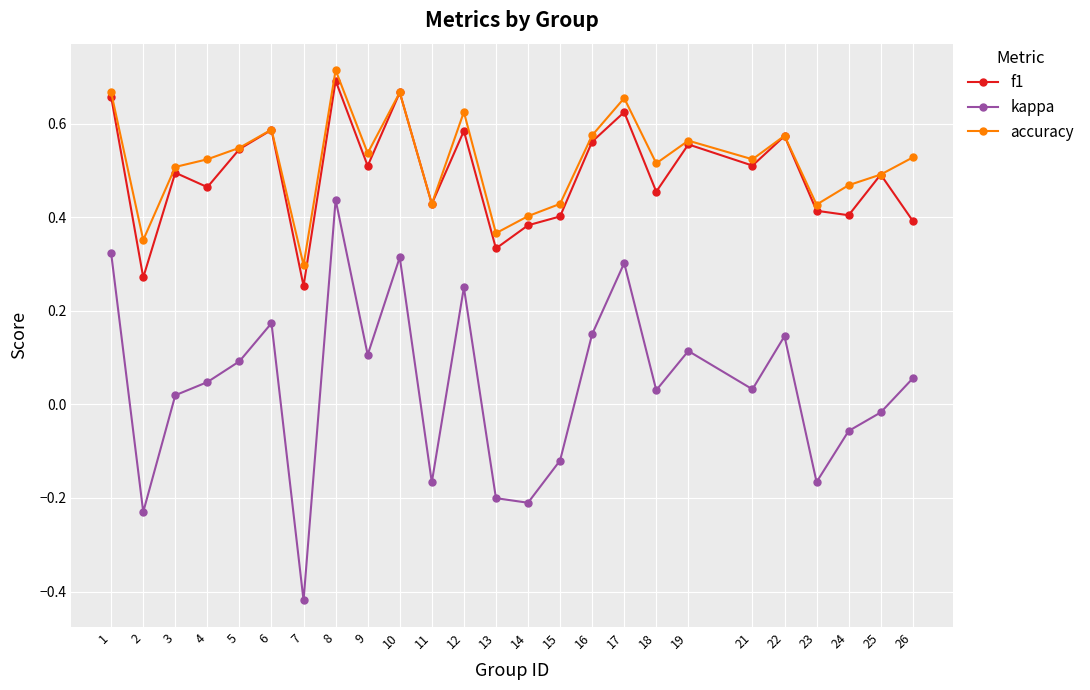

True or false: accuracy has a value of 0.6 at 15.

False